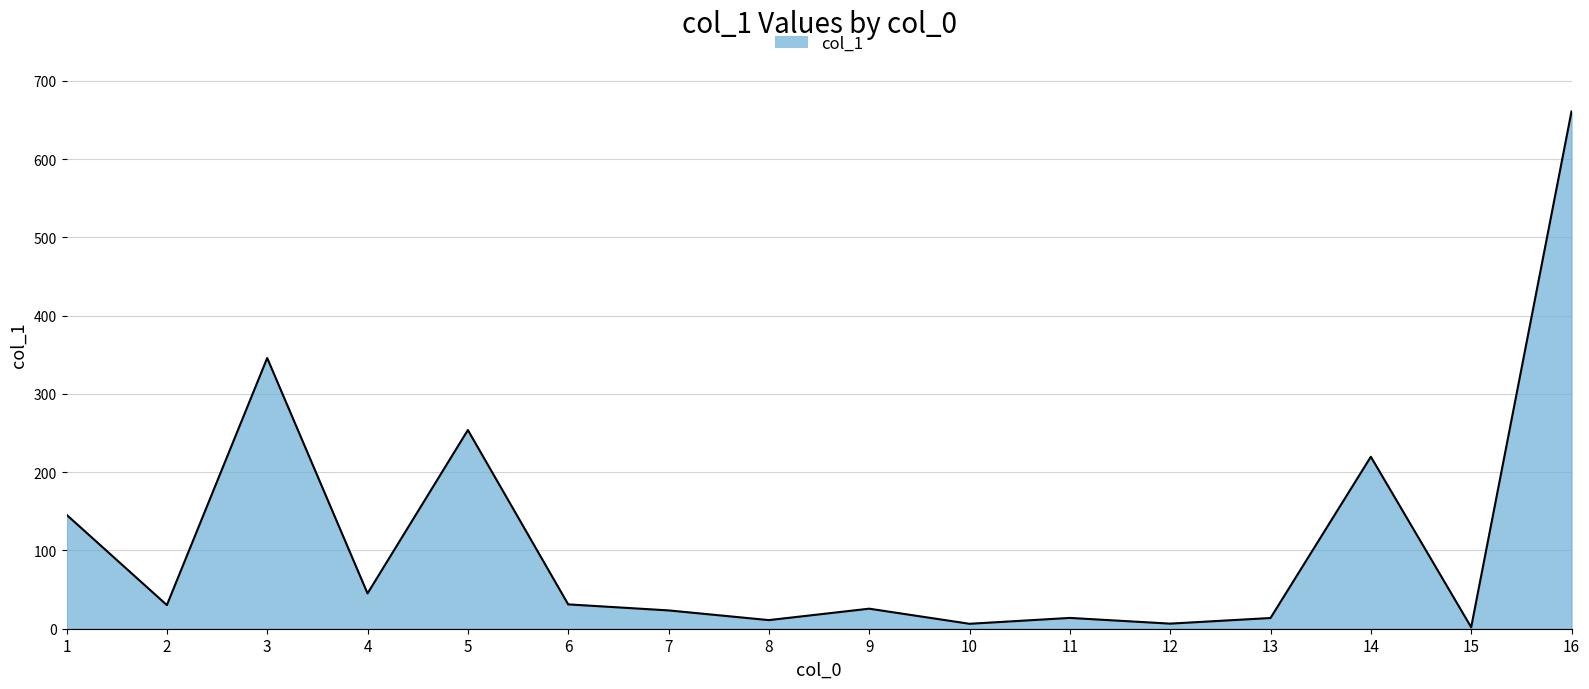

Which label corresponds to the largest value in the chart?

16